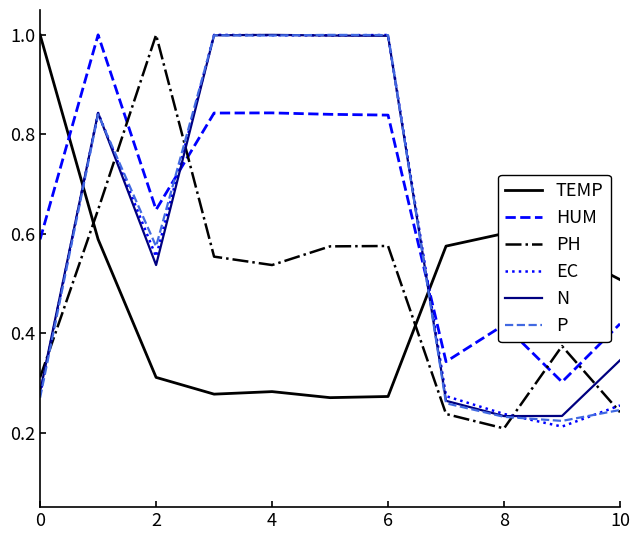

What is the highest value of the TEMP series?

1.0